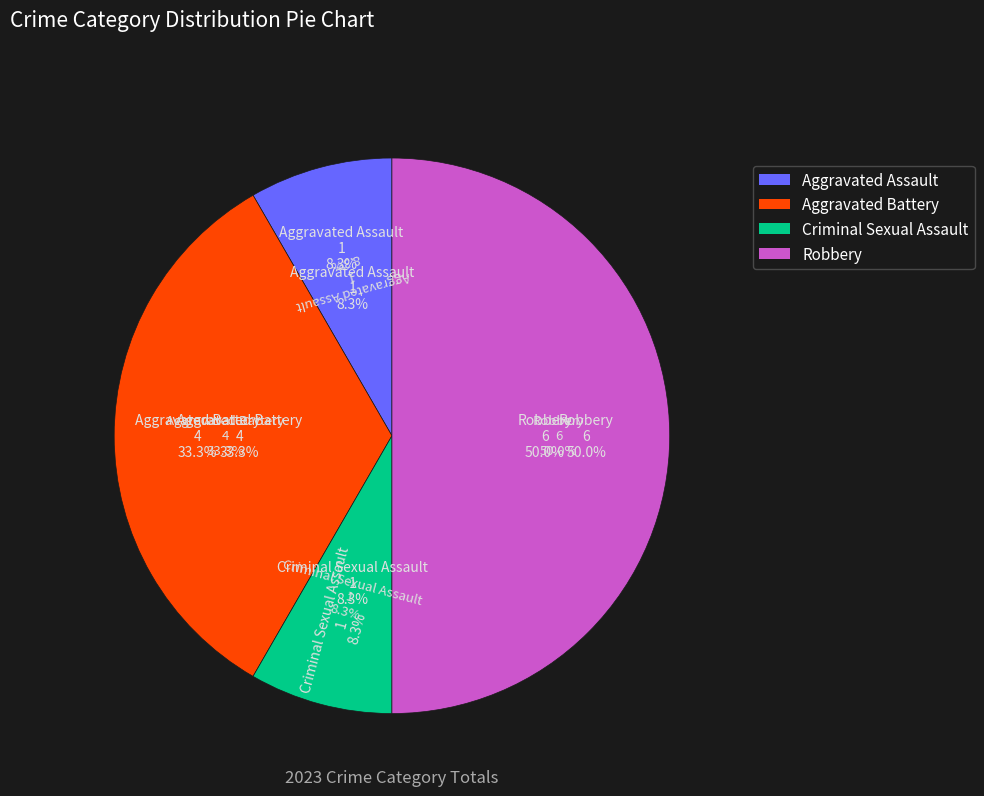

To the nearest percent, what is the average slice percentage?

25%